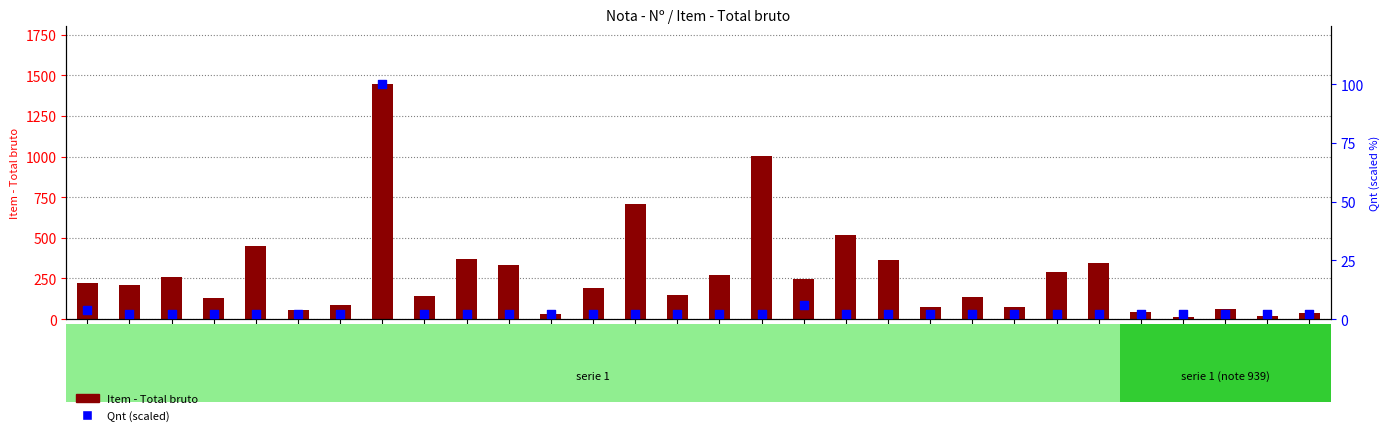

At which category is the sum across all series the highest?

332345